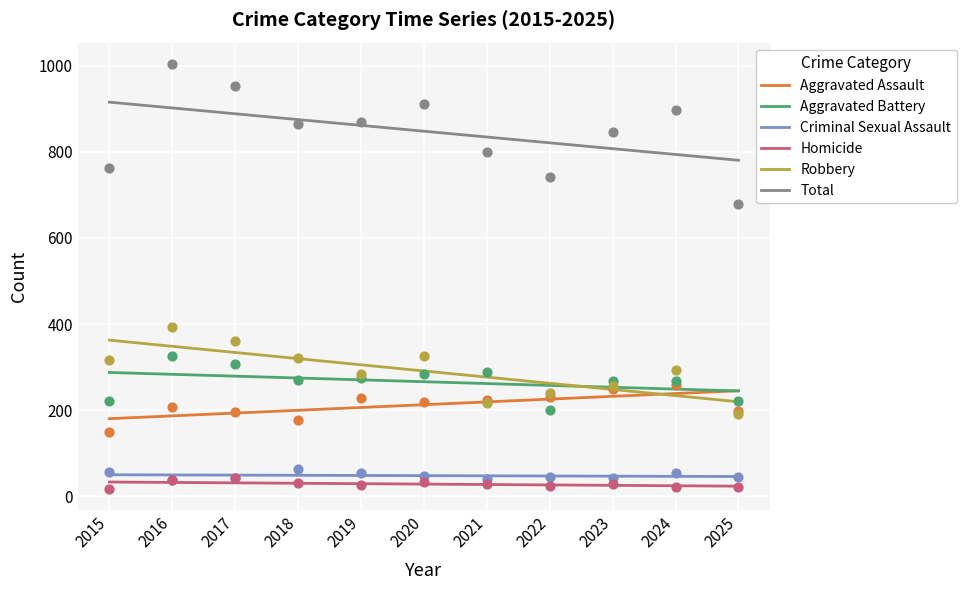

What is the total value across all series at 2024?

1796